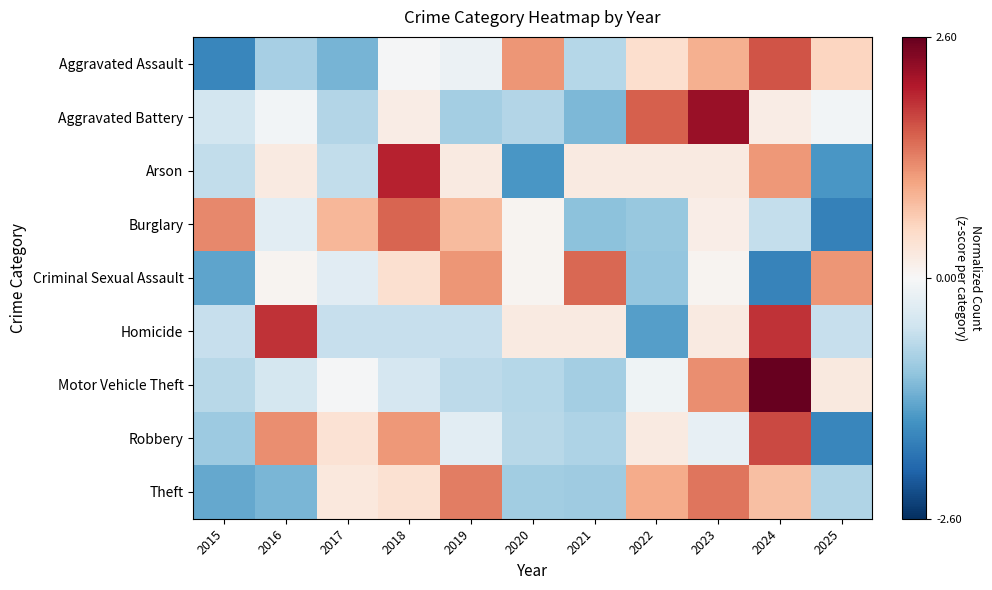

At which category is the sum across all series the highest?

2024